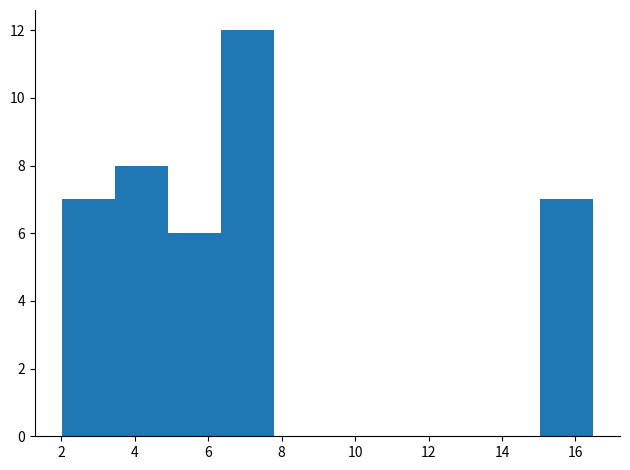

Reading left to right, transcribe this chart: for each bar, give the range it covers on the x-axis and its height. Neither the bar edges nor the heights are printed on the chart, so give them approximately, as read against the axes.

2.0 to 3.4: 7
3.4 to 5.0: 8
5.0 to 6.4: 6
6.4 to 7.8: 12
7.8 to 9.2: 0
9.2 to 10.8: 0
10.8 to 12.2: 0
12.2 to 13.6: 0
13.6 to 15.0: 0
15.0 to 16.4: 7